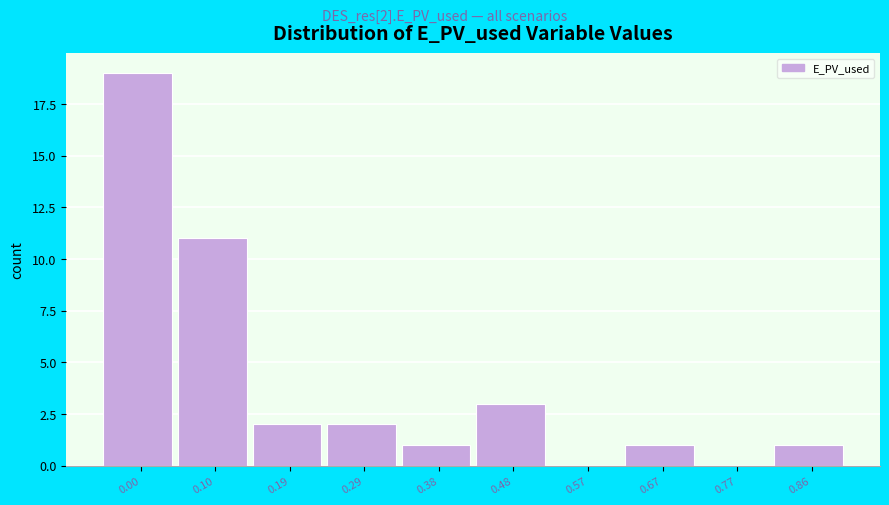

Reading left to right, transcribe all the data shown in this chart.

0.00=19	0.10=11	0.19=2	0.29=2	0.38=1	0.48=3	0.57=0	0.67=1	0.77=0	0.86=1